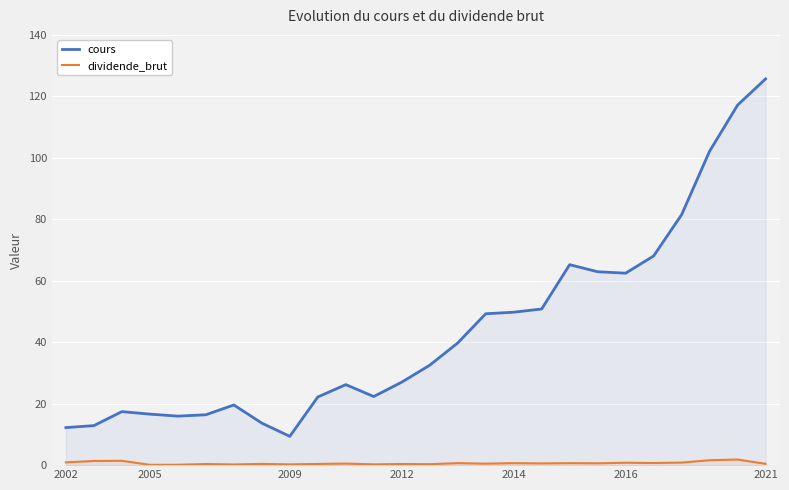

What is the maximum value for dividende_brut?

1.8